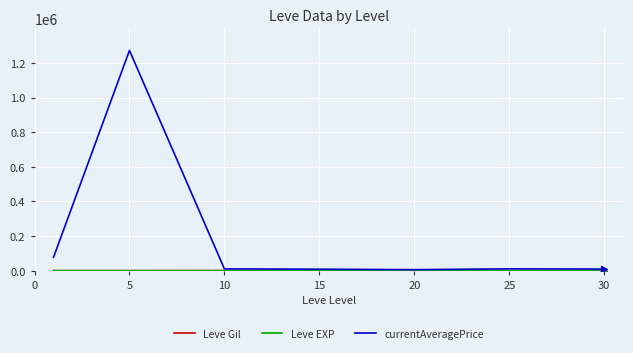

Count the number of categories in the chart.

7